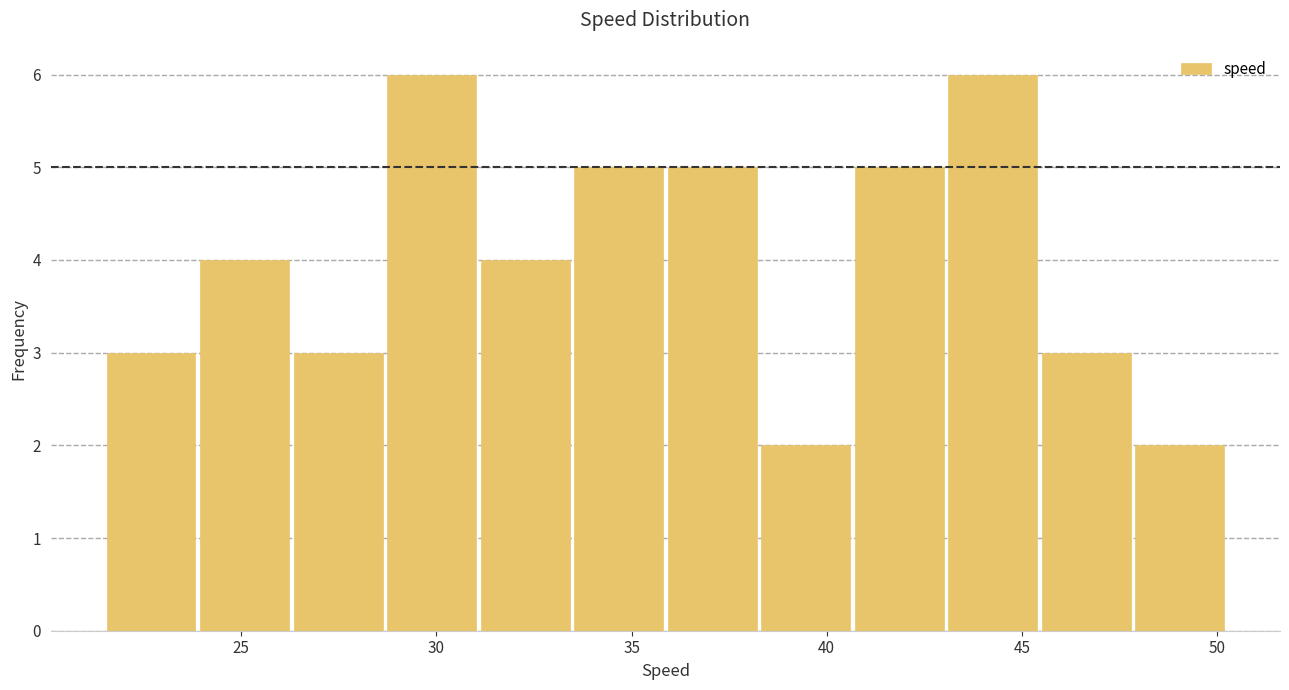

What is the height of the bar covering 48.0 to 50.0 on the x-axis? Neither the bar edges nor the heights are printed on the chart, so give them approximately, as read against the axes.

2